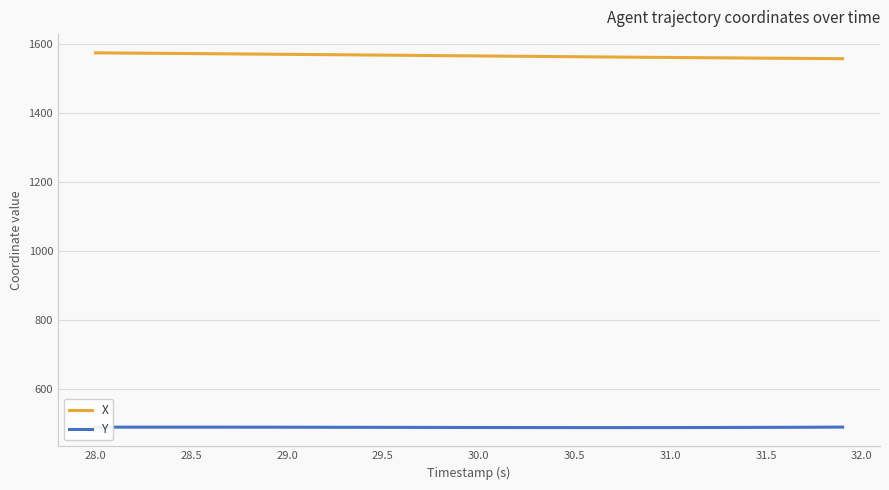

How many categories are shown in the chart?

40